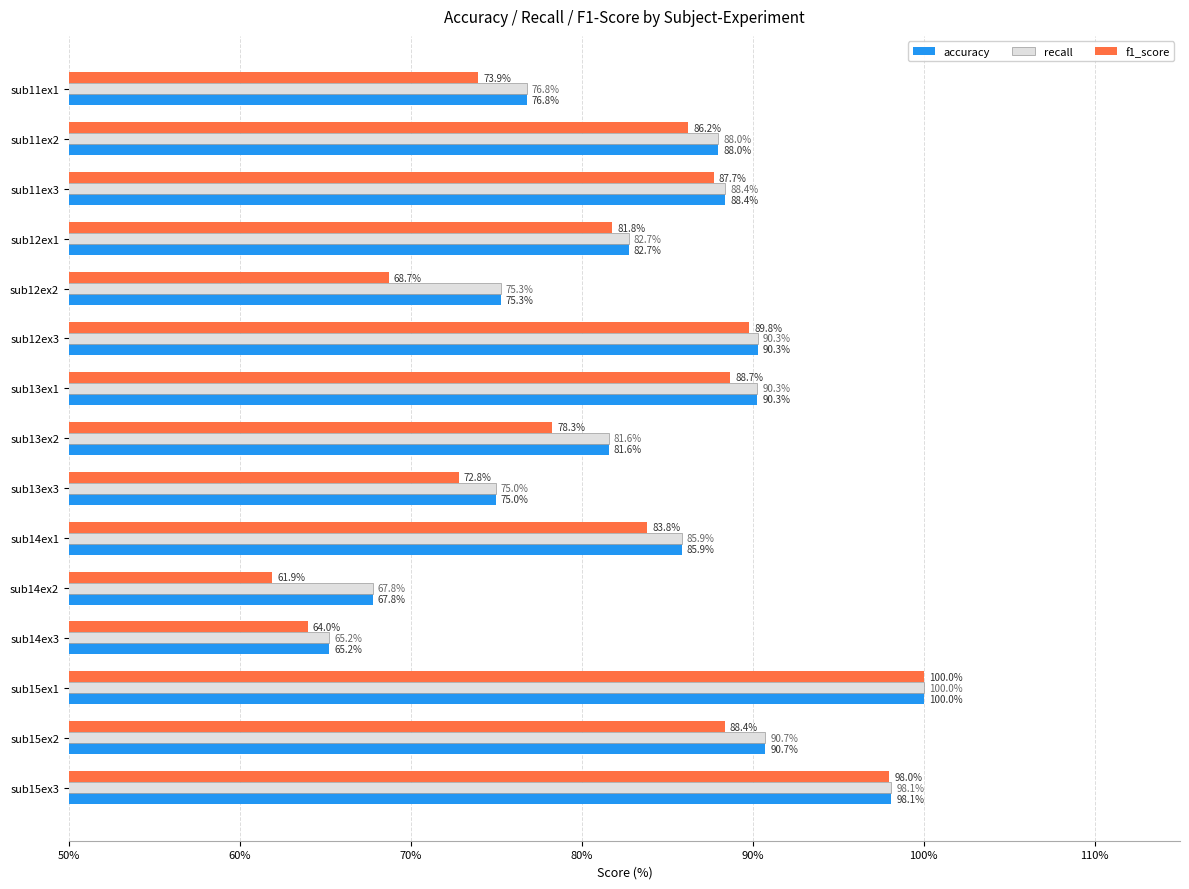

What is the spread (max minus min) of values at sub14ex2?

5.9